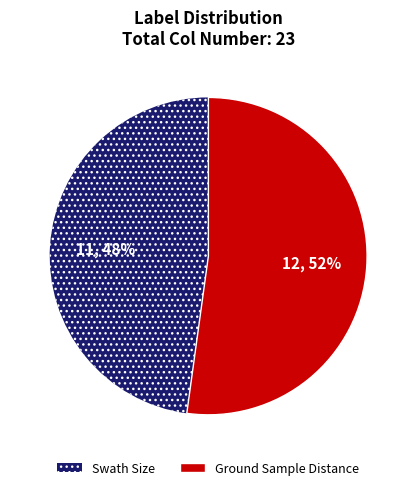

Count the number of slices in the pie.

2